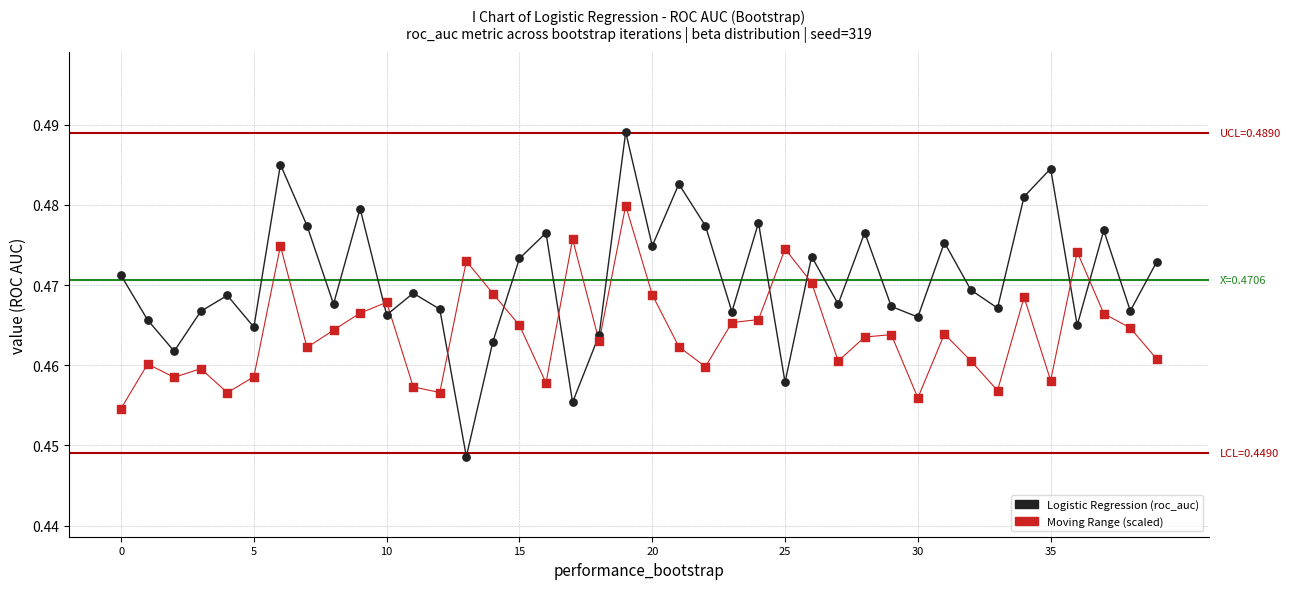

Which series has the widest spread of values?

Logistic Regression (roc_auc)